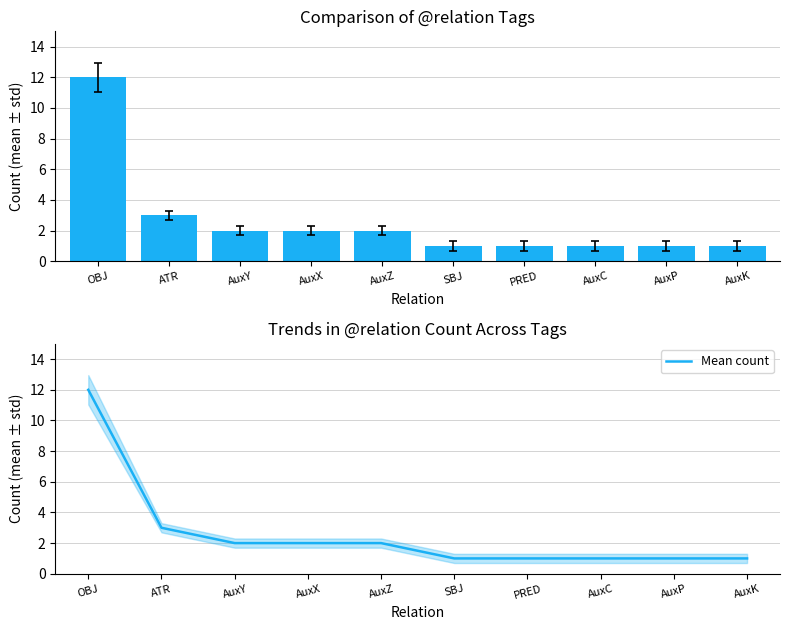

Which label corresponds to the largest value in the chart?

OBJ